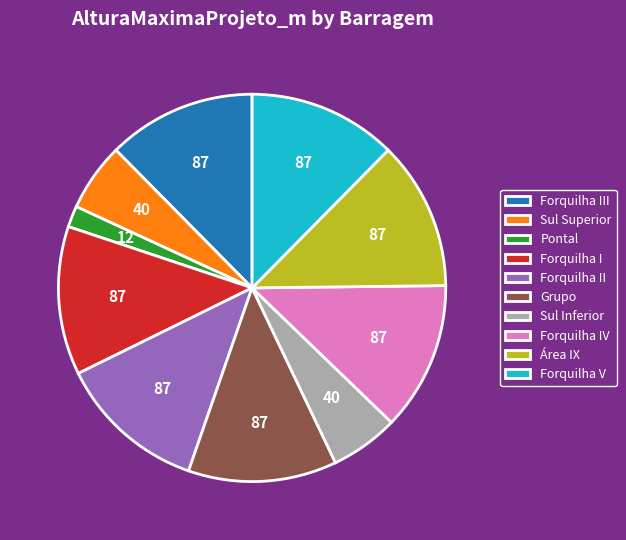

The Sul Inferior slice represents 6% of the pie. True or false?

True